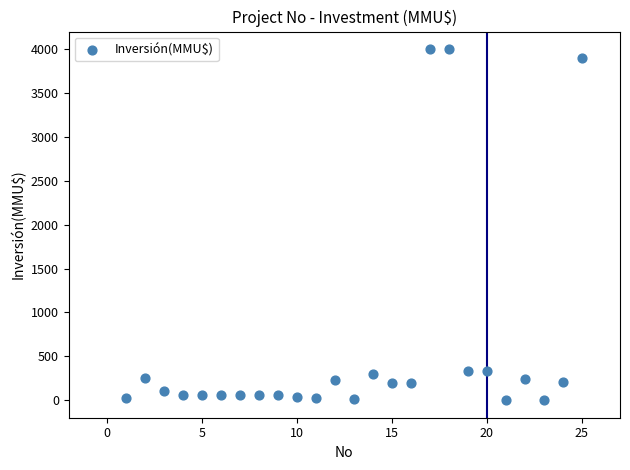

What is the range of Y values (max minus min)?

4000